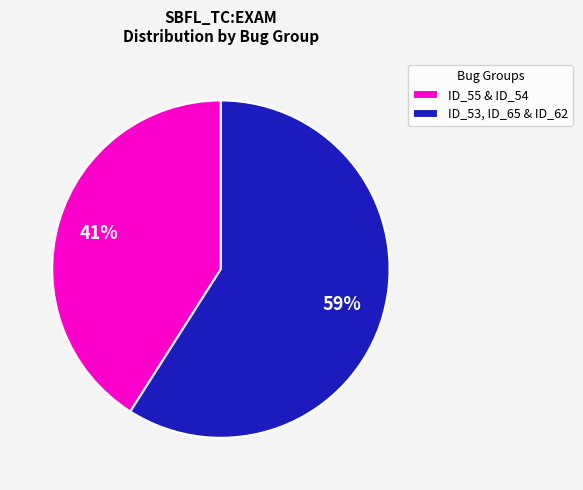

Which has a higher value, ID_53, ID_65 & ID_62 or ID_55 & ID_54?

ID_53, ID_65 & ID_62